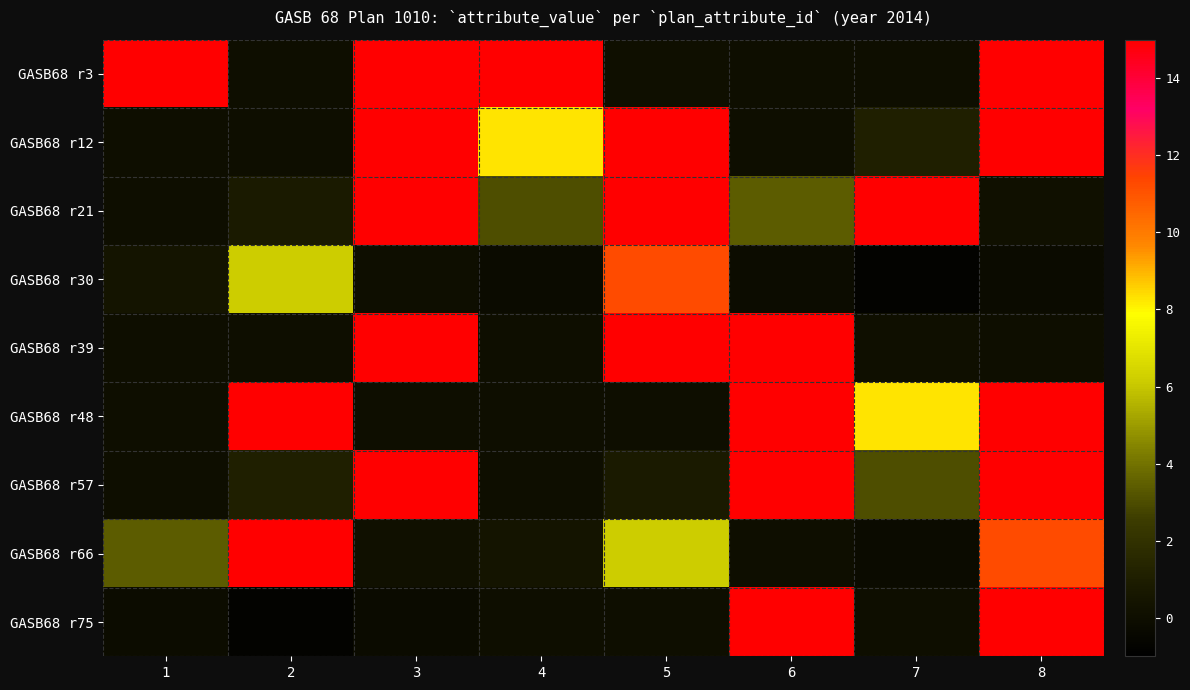

Which series has the largest total across all categories?

GASB68 r3